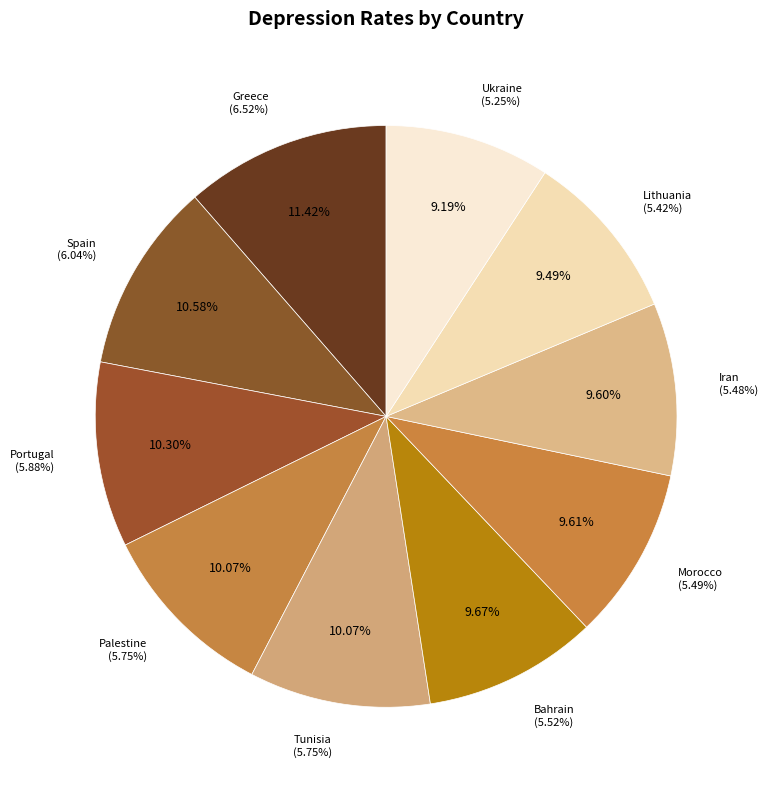

To the nearest percent, what is the combined percentage of Iran and Bahrain?

19%